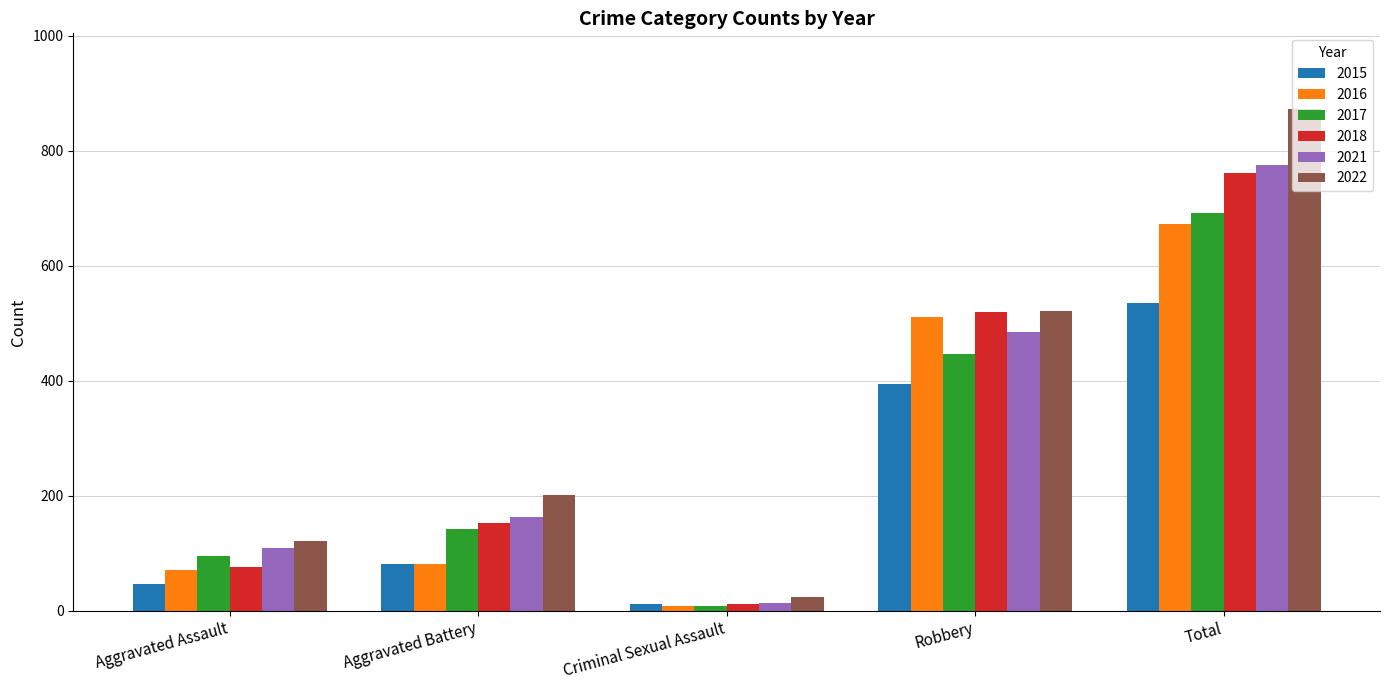

True or false: 2017 has a value of 27 at Aggravated Assault.

False